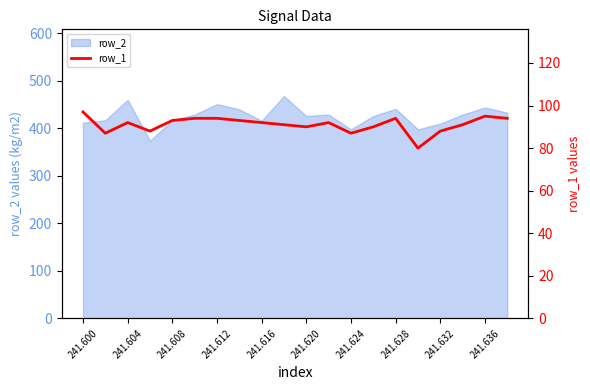

The value at 241.628 is 163. True or false?

False